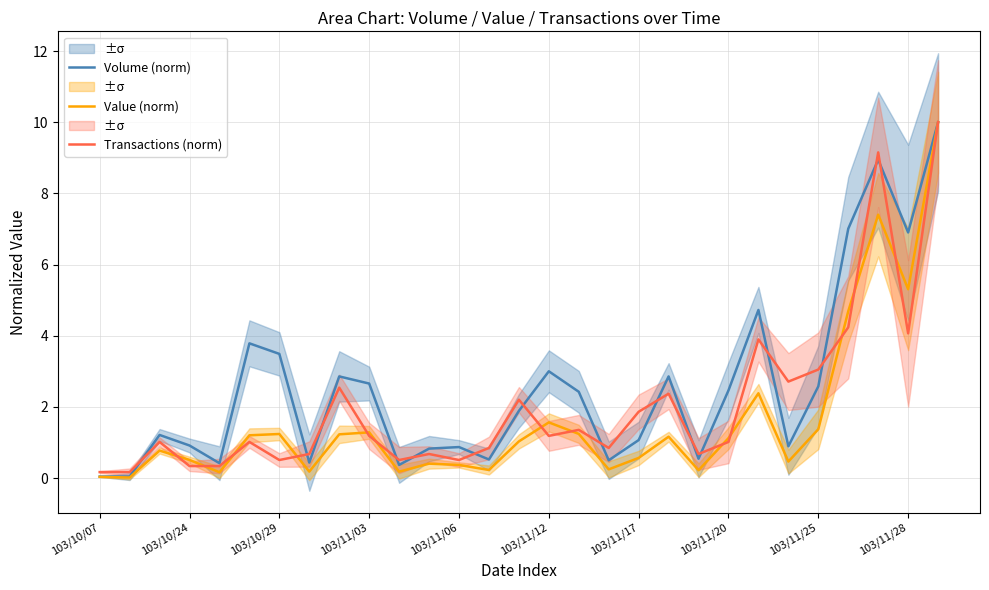

Reading left to right, transcribe all the data shown in this chart.

Volume (norm): 0.0	0.0	1.2	0.9	0.4	3.8	3.5	0.4	2.9	2.7	0.4	0.8	0.9	0.5	1.9	3.0	2.4	0.5	1.1	2.9	0.5	2.5	4.7	0.9	2.6	7.0	8.9	6.9	10.0
Value (norm): 0.0	0.0	0.8	0.5	0.2	1.2	1.2	0.2	1.2	1.3	0.2	0.4	0.4	0.2	1.0	1.6	1.2	0.2	0.6	1.2	0.2	1.1	2.4	0.5	1.4	4.7	7.4	5.3	10.0
Transactions (norm): 0.2	0.2	1.0	0.3	0.3	1.0	0.5	0.7	2.5	1.2	0.5	0.7	0.5	0.8	2.2	1.2	1.4	0.8	1.9	2.4	0.7	1.0	3.9	2.7	3.1	4.2	9.2	4.1	10.0